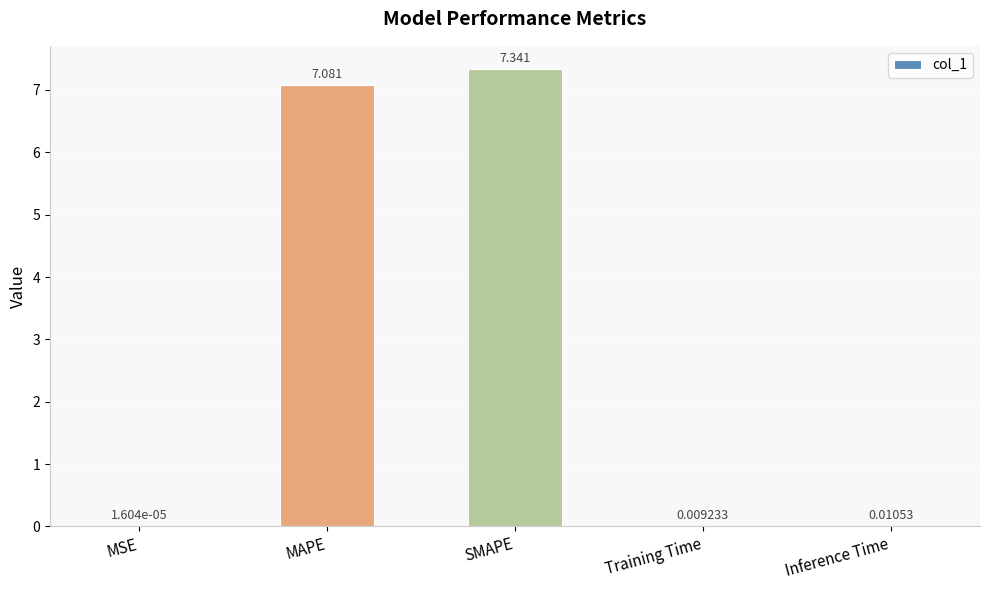

Which has a higher value, MSE or MAPE?

MAPE